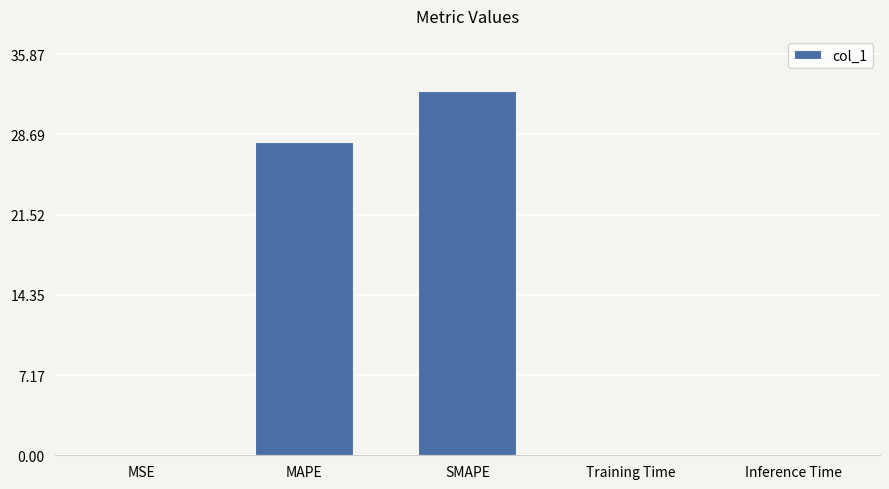

At which label is the value closest to 16?

MAPE